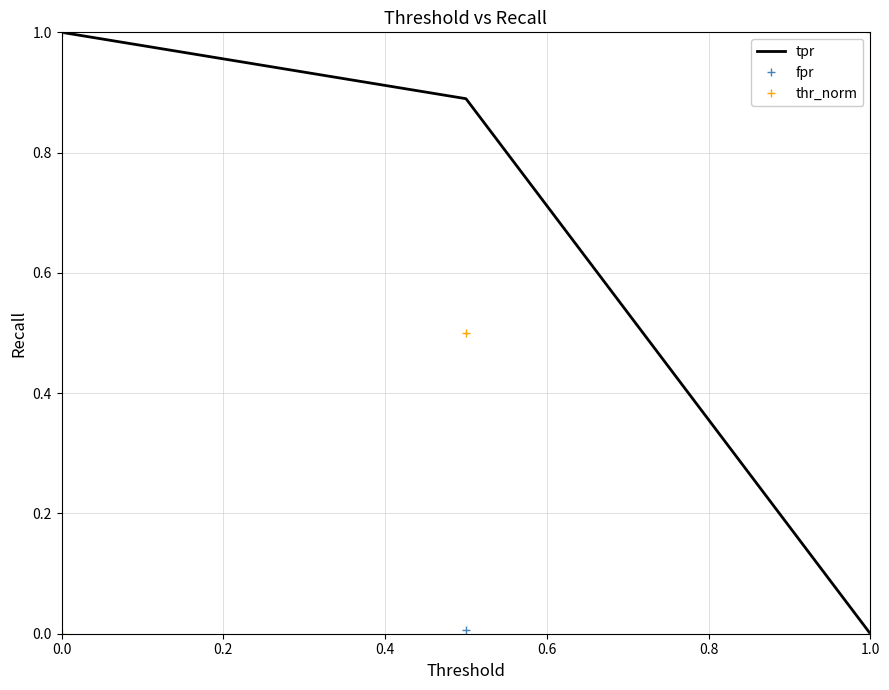

What is the sum of the tpr values at 1.0 and 0.0?

1.0